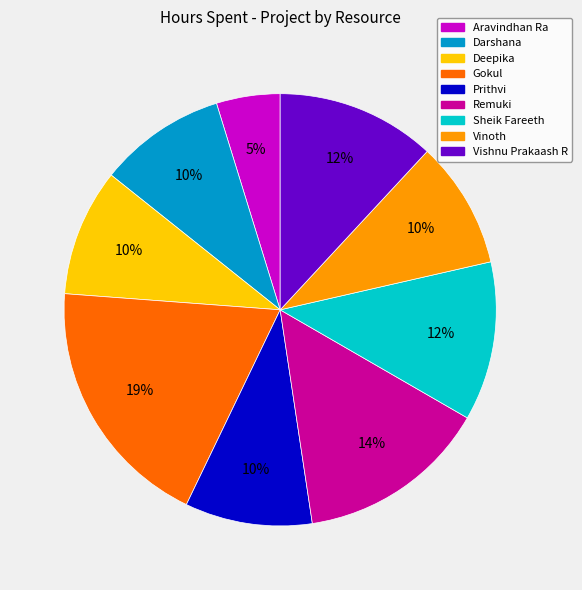

Do Prithvi and Vishnu Prakaash R together represent more than half of the pie?

No